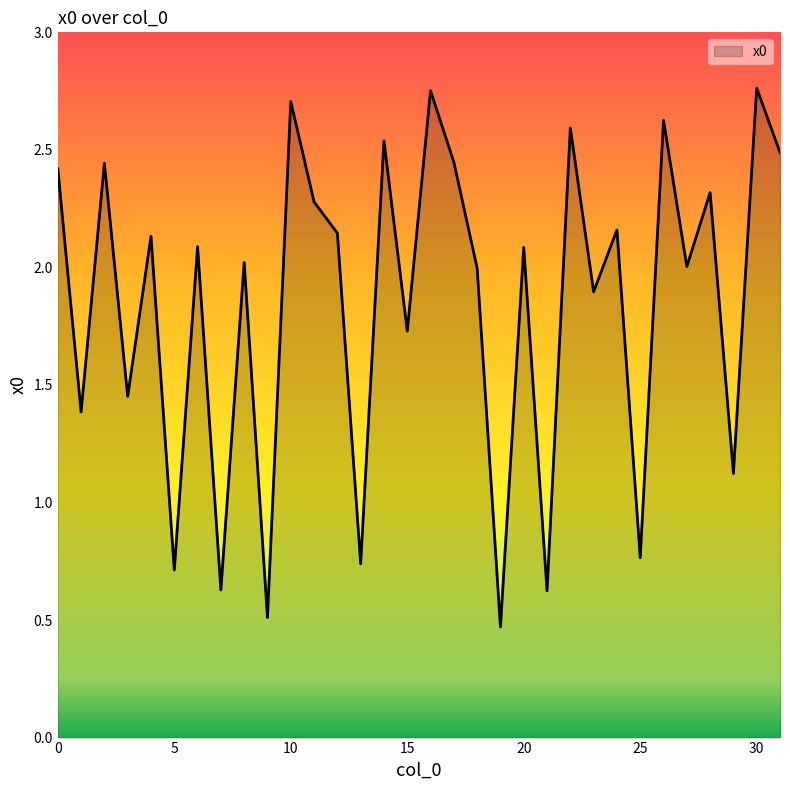

How many series are shown in this chart?

1